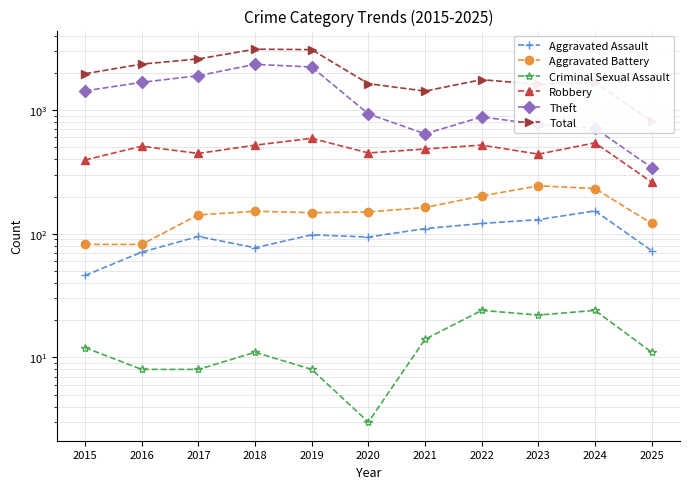

Reading left to right, list all the values displayed in this chart.

Aggravated Assault: 2015=46	2016=71	2017=95	2018=77	2019=98	2020=94	2021=110	2022=121	2023=130	2024=153	2025=73
Aggravated Battery: 2015=82	2016=82	2017=142	2018=152	2019=148	2020=150	2021=163	2022=202	2023=244	2024=232	2025=121
Criminal Sexual Assault: 2015=12	2016=8	2017=8	2018=11	2019=8	2020=3	2021=14	2022=24	2023=22	2024=24	2025=11
Robbery: 2015=395	2016=510	2017=446	2018=520	2019=591	2020=450	2021=484	2022=521	2023=440	2024=543	2025=261
Theft: 2015=1429	2016=1676	2017=1896	2018=2342	2019=2230	2020=930	2021=642	2022=880	2023=766	2024=712	2025=343
Total: 2015=1968	2016=2352	2017=2592	2018=3105	2019=3080	2020=1634	2021=1423	2022=1761	2023=1612	2024=1674	2025=811